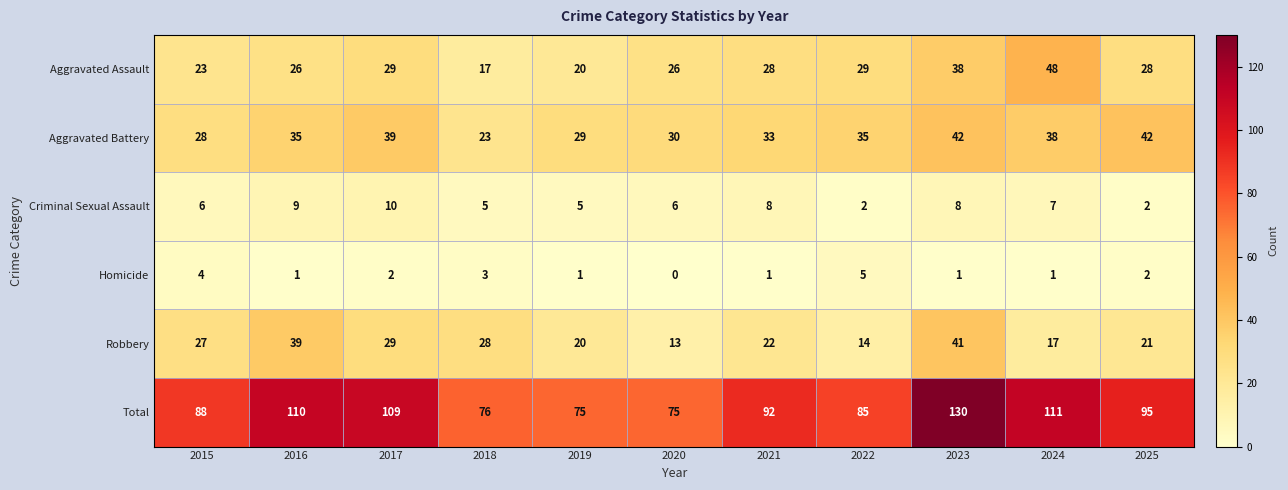

What is the sum of the Homicide values at 2023 and 2022?

6